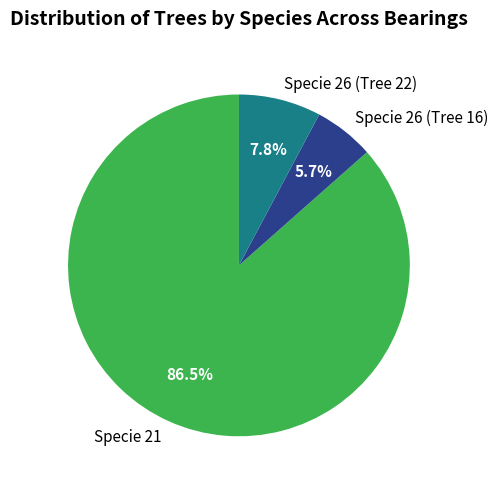

What percentage is NOT represented by Specie 26 (Tree 16)?

94.3%